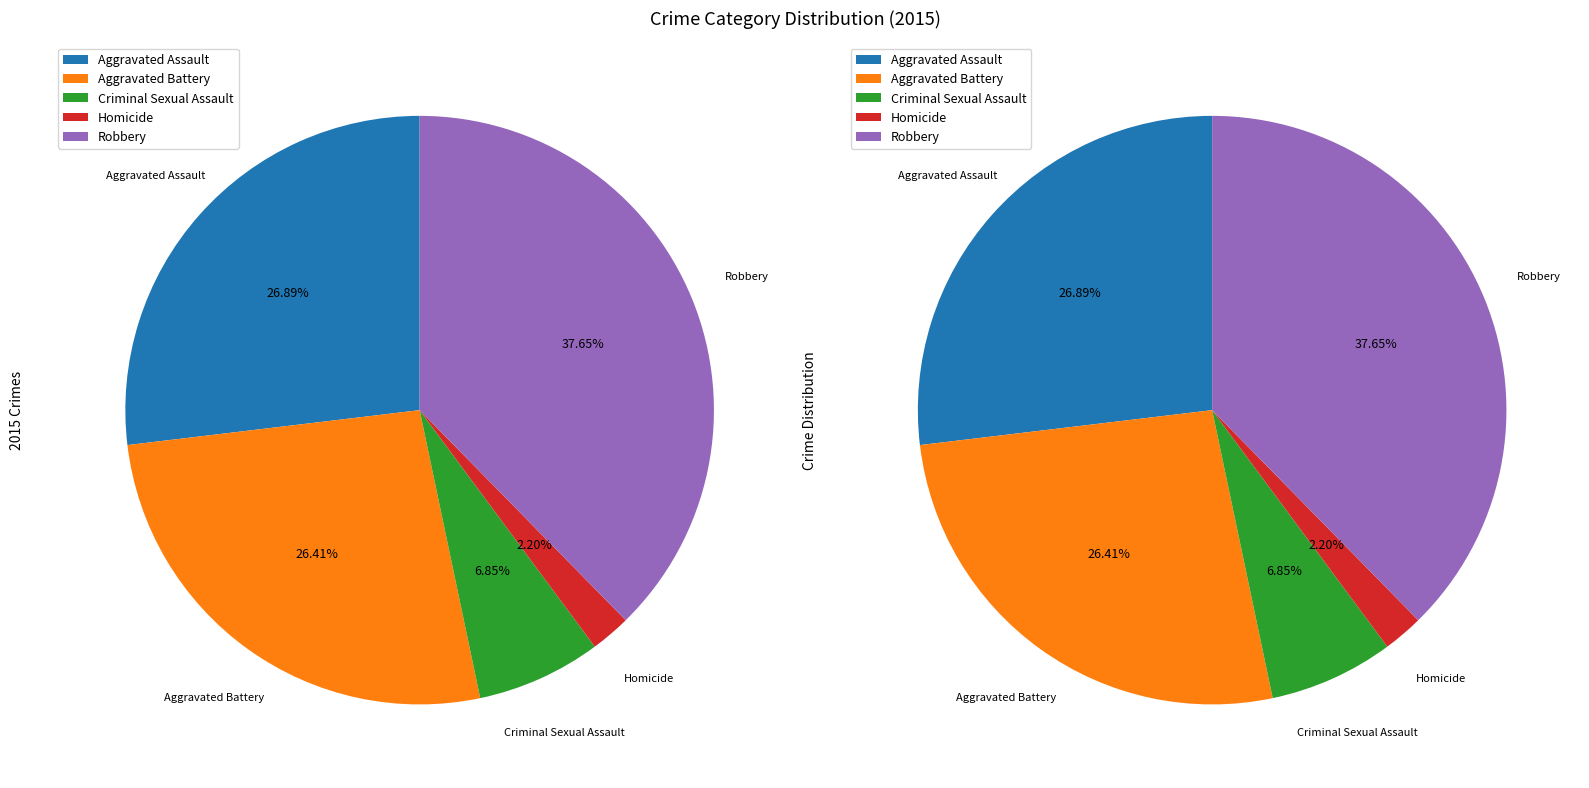

Is it true that Criminal Sexual Assault is 7% of the pie?

True